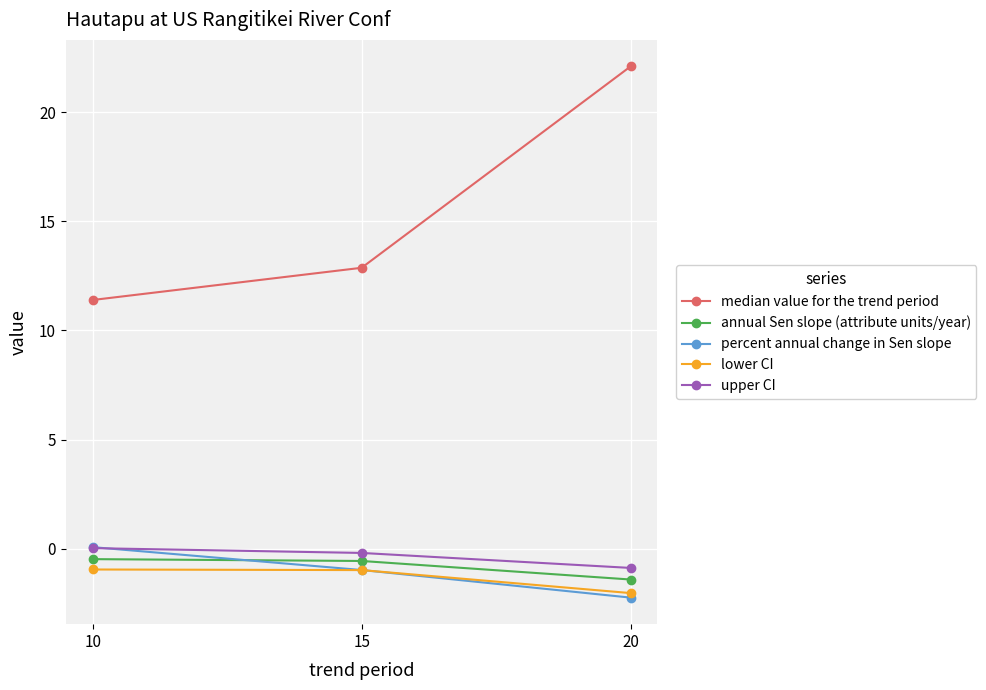

Which series has the largest total across all categories?

median value for the trend period